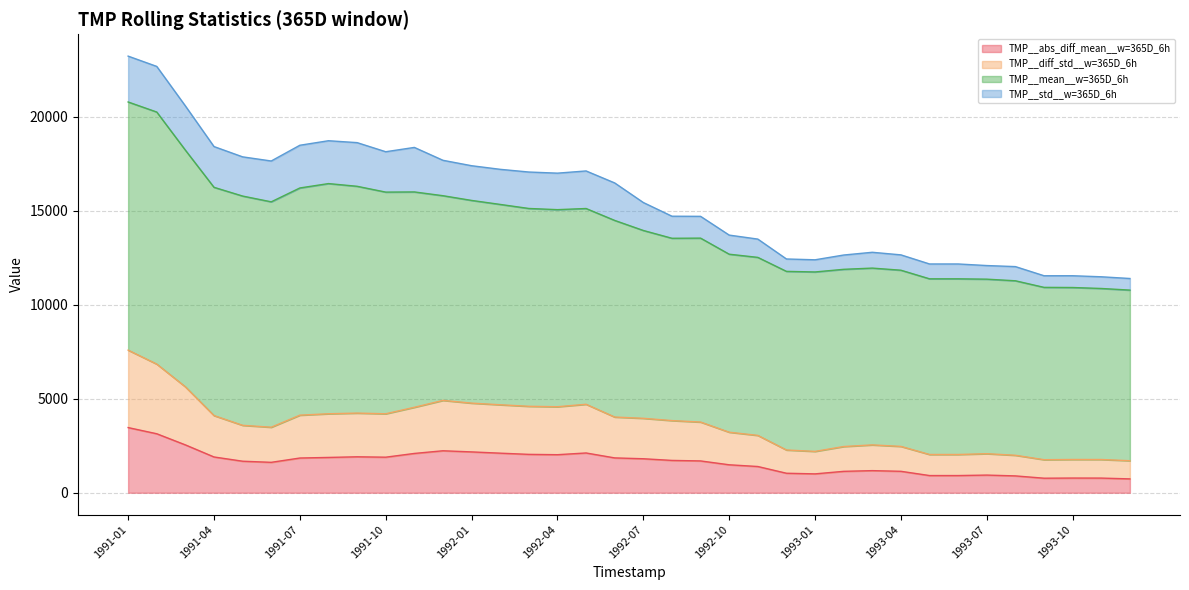

What is the lowest value of the TMP__abs_diff_mean__w=365D_6h series?

737.3